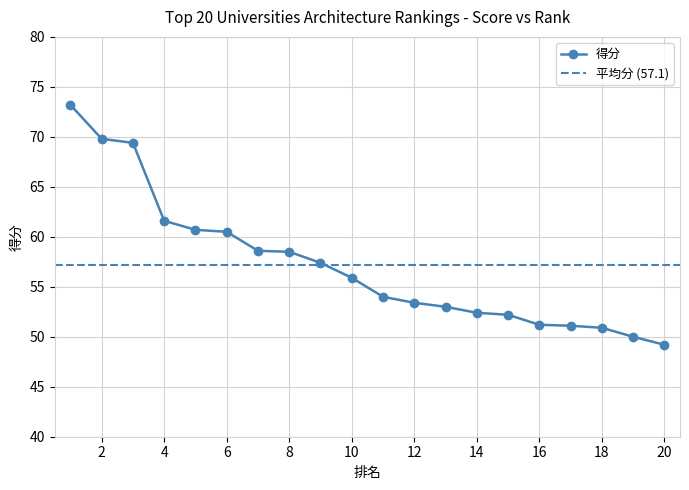

What is the difference between the maximum and minimum values?

24.0